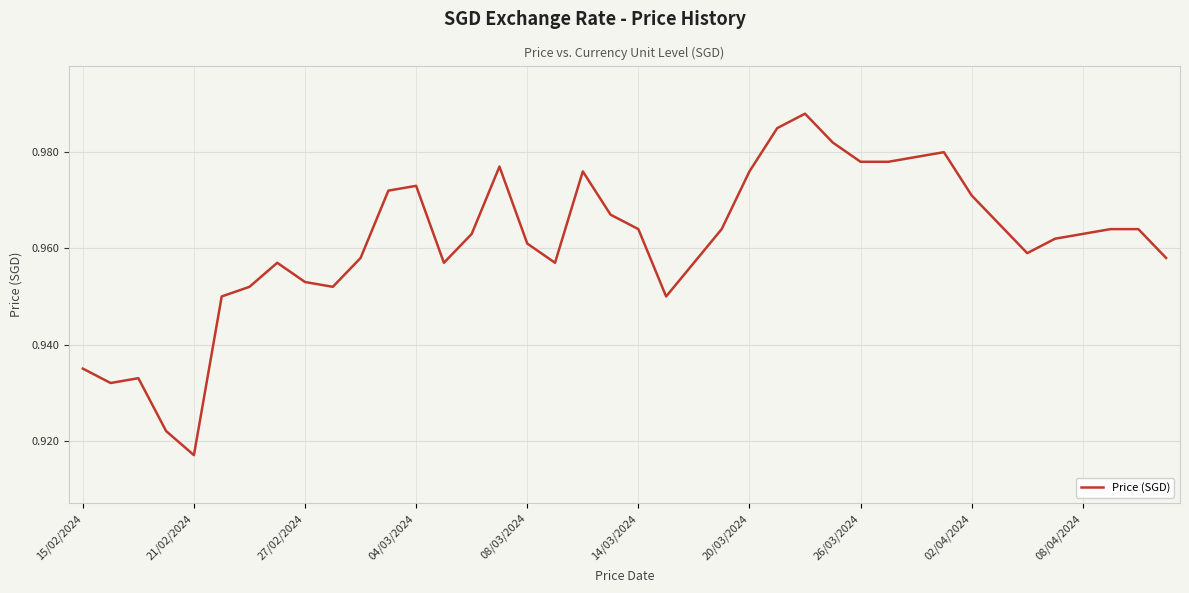

Reading left to right, list all the values displayed in this chart.

0.9	0.9	0.9	0.9	0.9	0.9	1.0	1.0	1.0	1.0	1.0	1.0	1.0	1.0	1.0	1.0	1.0	1.0	1.0	1.0	1.0	0.9	1.0	1.0	1.0	1.0	1.0	1.0	1.0	1.0	1.0	1.0	1.0	1.0	1.0	1.0	1.0	1.0	1.0	1.0